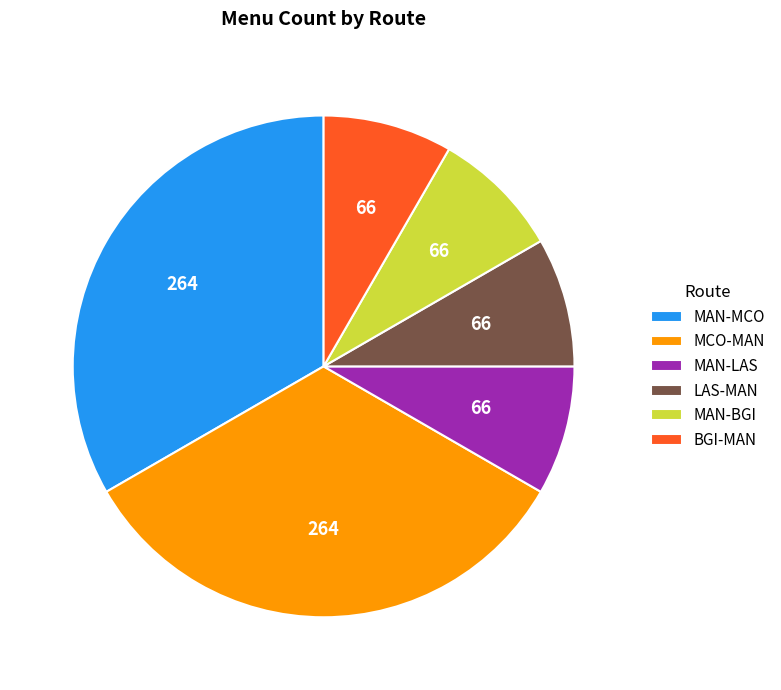

How many slices are in this pie chart?

6